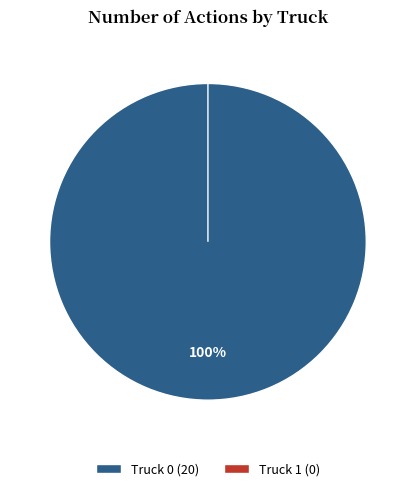

Which slice represents more than half of the pie?

Truck 0